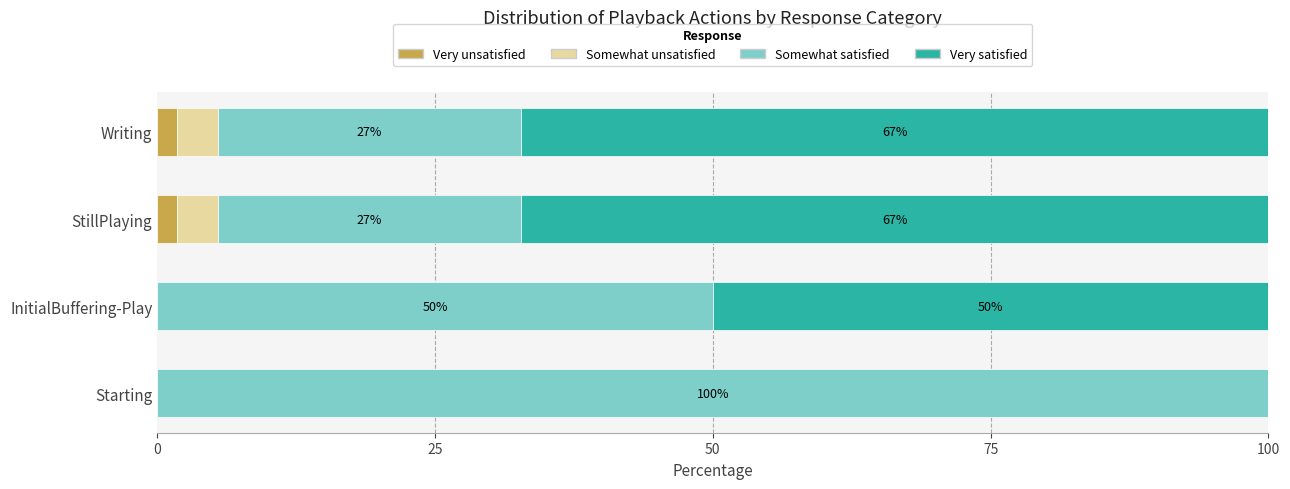

What are all the series names shown in the legend?

Very unsatisfied, Somewhat unsatisfied, Somewhat satisfied, Very satisfied